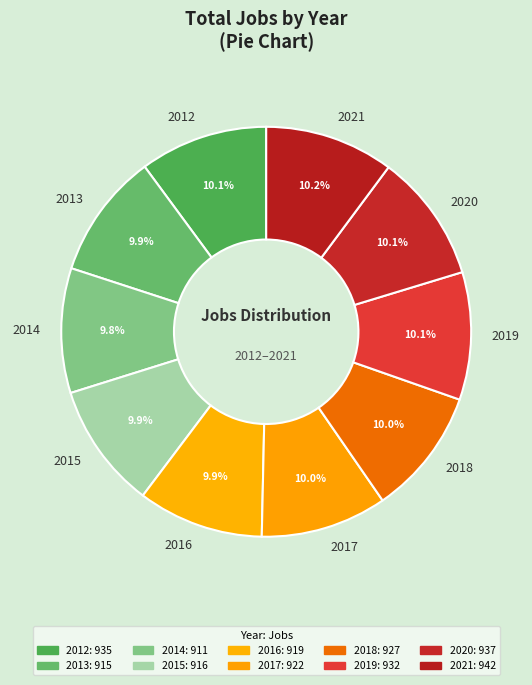

Approximately how many times larger is the value at 2019 compared to 2013?

1.0